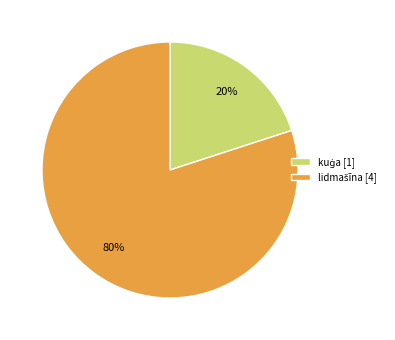

How many slices are in this pie chart?

2